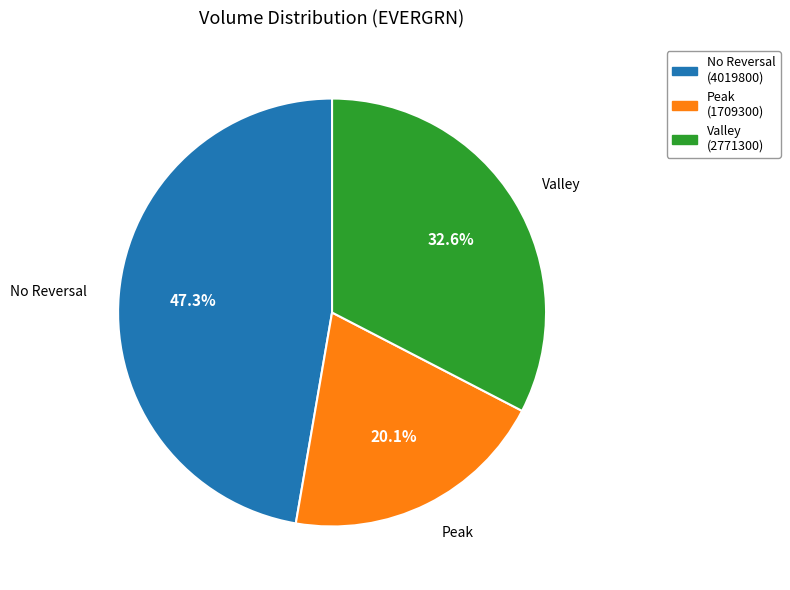

Does Valley represent more than half of the total?

No